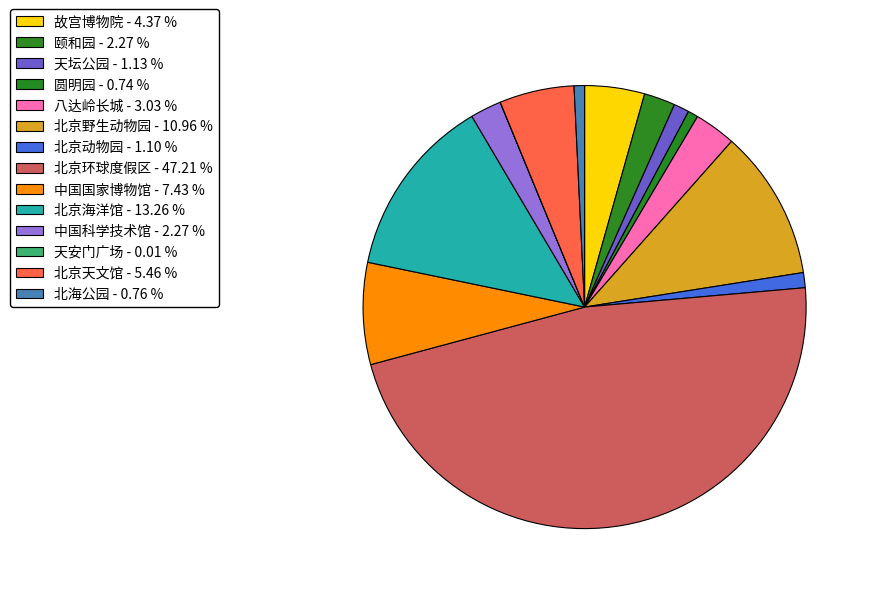

Is it true that 圆明园 is 11% of the pie?

False